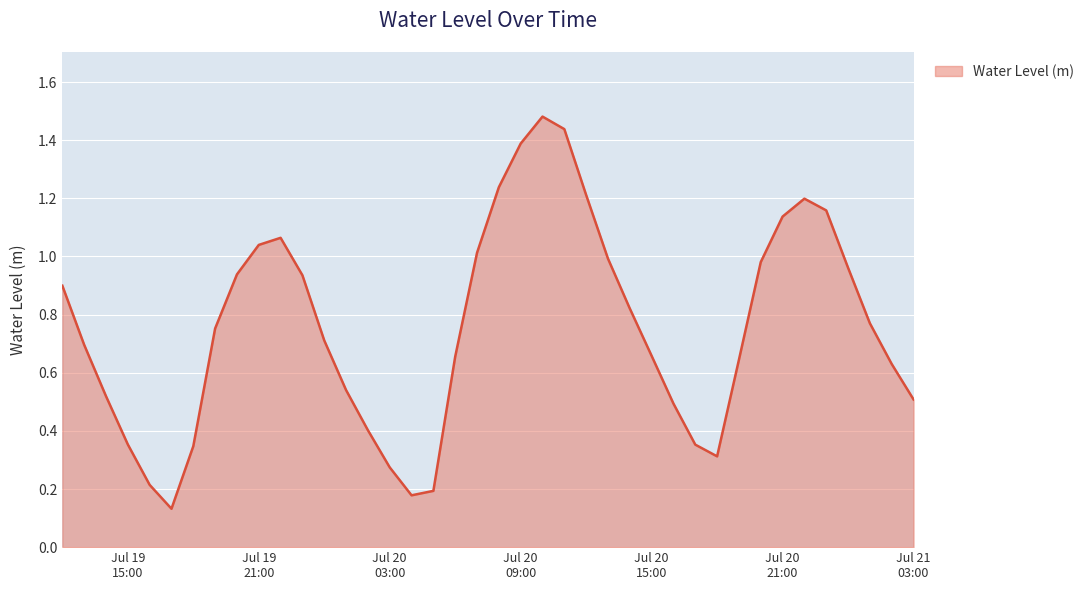

True or false: the data has more than 0 interior local peaks.

True